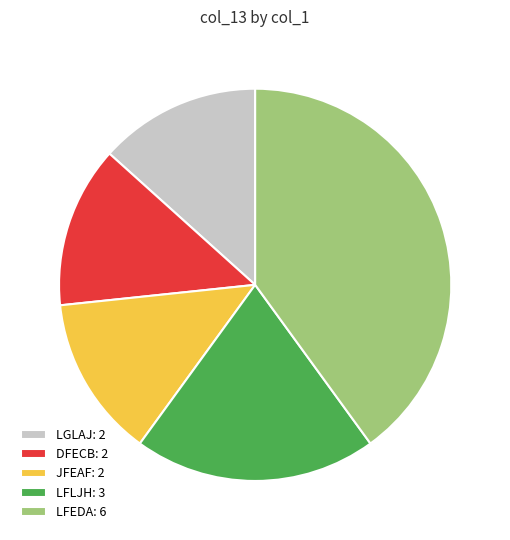

Is there a majority slice in this chart?

No